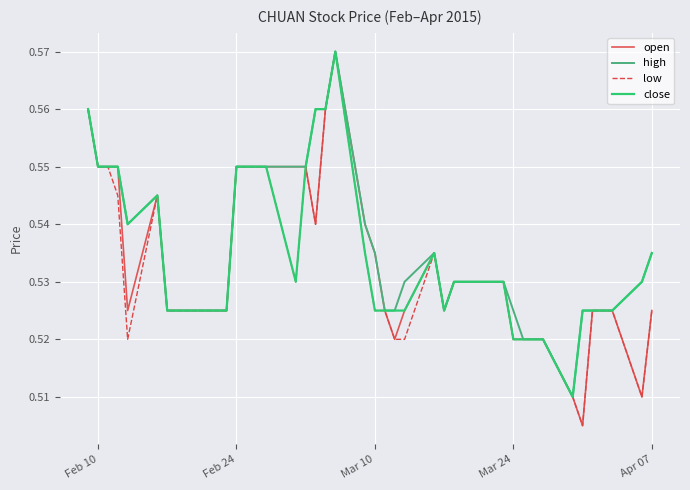

What are all the series names shown in the legend?

open, high, low, close